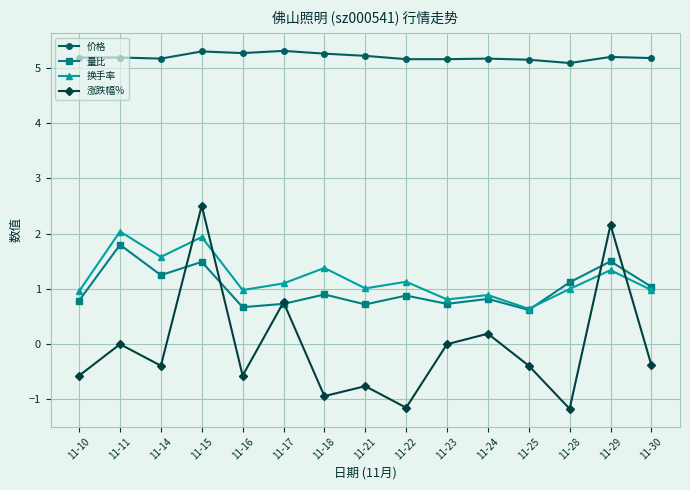

How many series are shown in this chart?

4